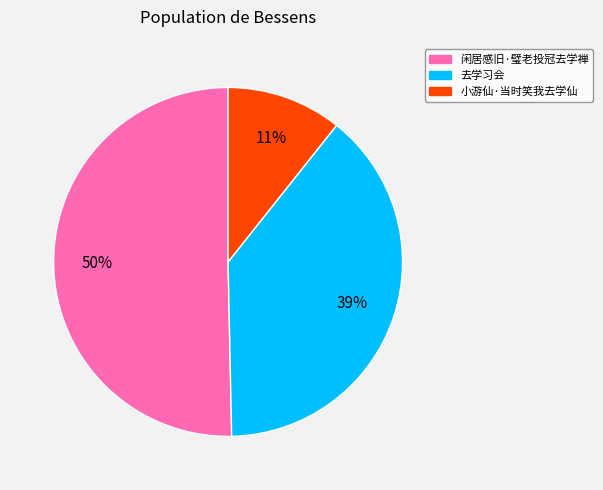

True or false: 去学习会 accounts for 39% of the total.

True